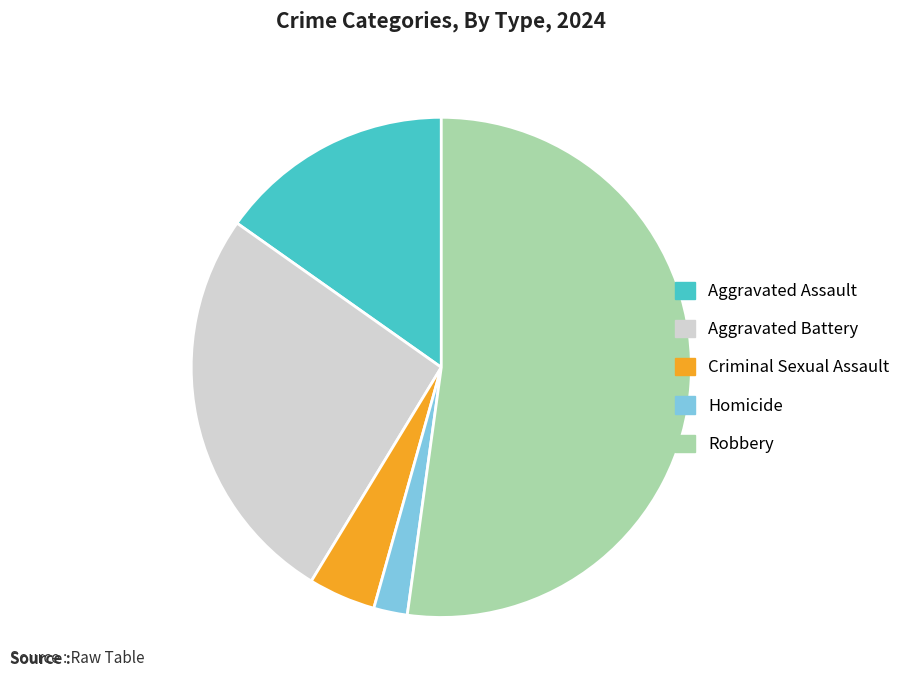

Is the sum of Robbery and Criminal Sexual Assault greater than half?

Yes